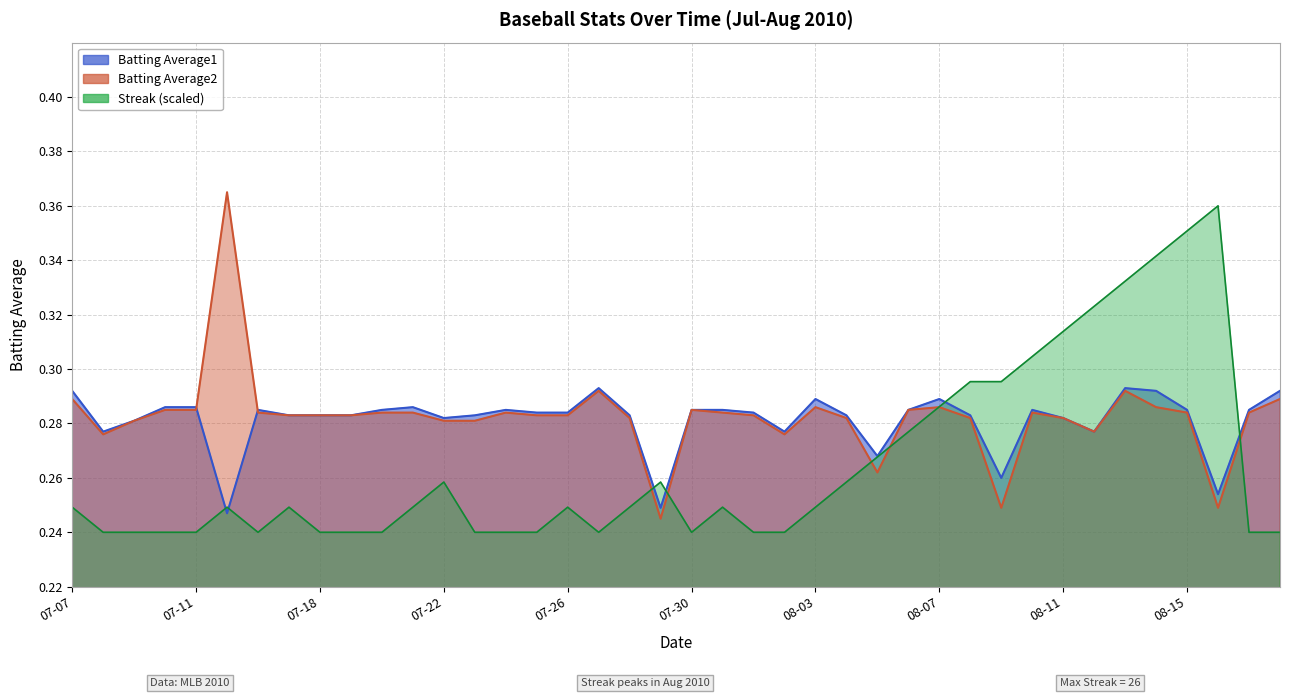

How many interior local peaks does the Batting Average2 series have?

8